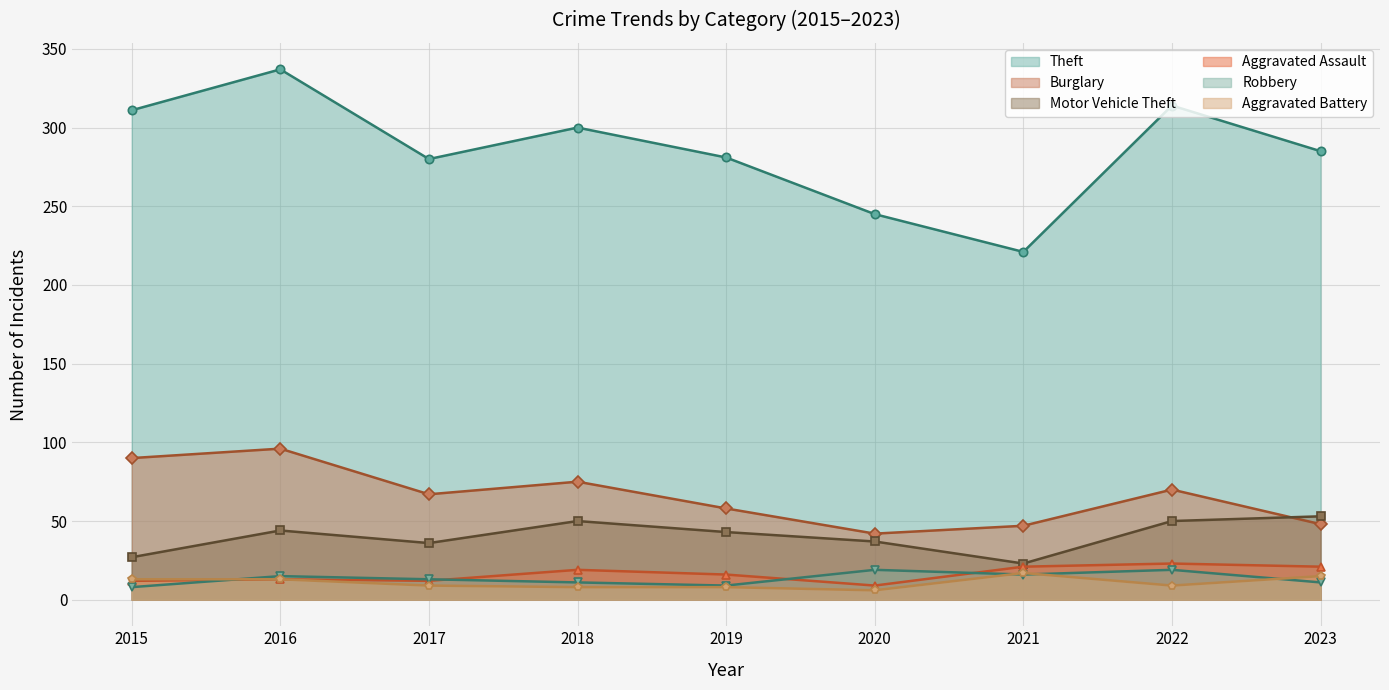

The Aggravated Assault series shows 3 at 2019. True or false?

False